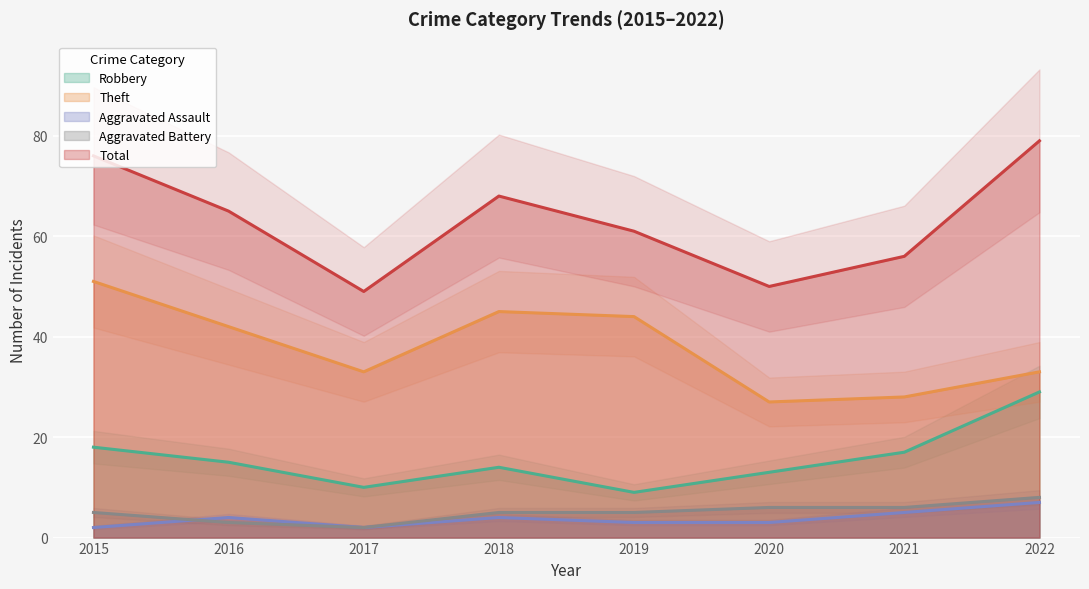

What is the sum of all Robbery values?

125